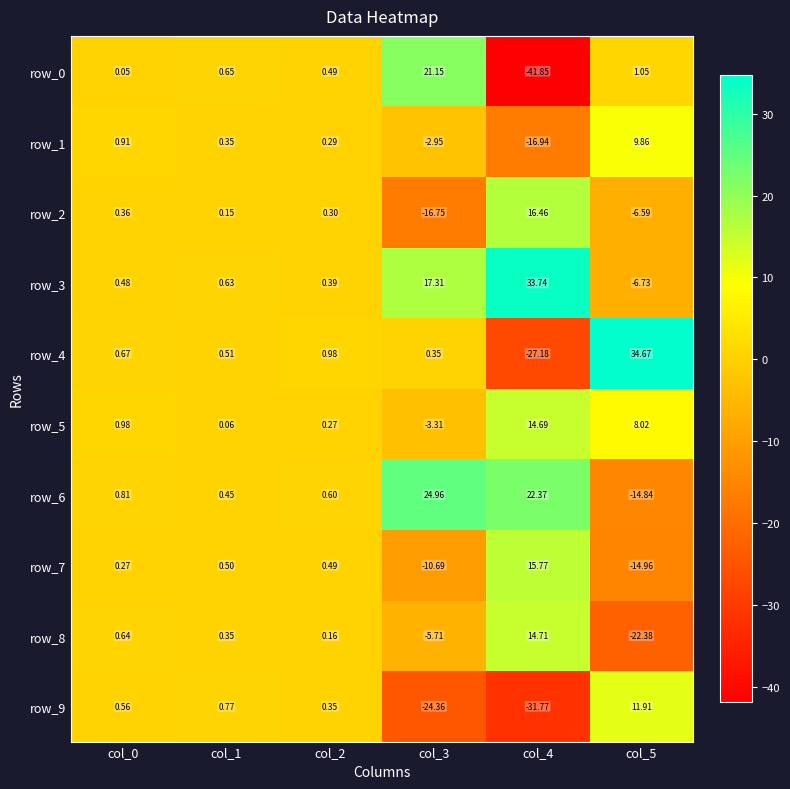

What is the difference between the second highest and second lowest values in the row_1 series?

3.9